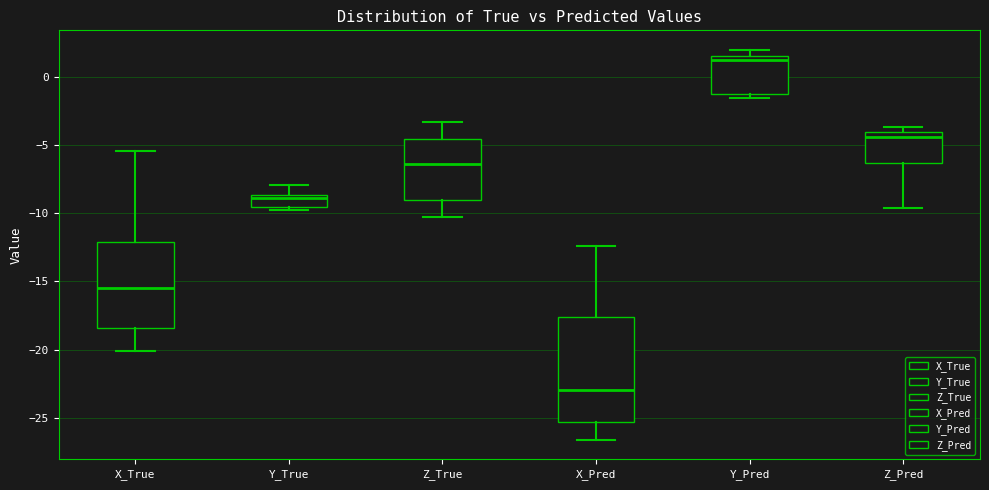

Reading left to right, read every box against the y-axis: the position of its median line, the range the box covers, and the ends of its whiskers. The values are not printed on the chart, so give them approximately, as read against the axis.

X_True: median -15.5, box -18.5 to -12.0, whiskers -20.0 to -5.5
Y_True: median -9.0, box -9.5 to -8.5, whiskers -10.0 to -8.0
Z_True: median -6.5, box -9.0 to -4.5, whiskers -10.5 to -3.5
X_Pred: median -23.0, box -25.5 to -17.5, whiskers -26.5 to -12.5
Y_Pred: median 1.0, box -1.0 to 1.5, whiskers -1.5 to 2.0
Z_Pred: median -4.5, box -6.5 to -4.0, whiskers -9.5 to -3.5